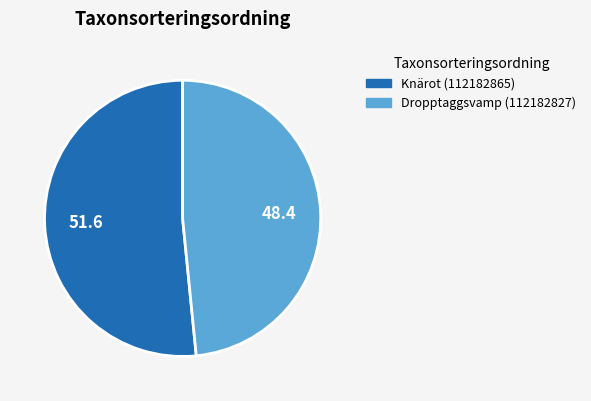

Count the number of slices in the pie.

2